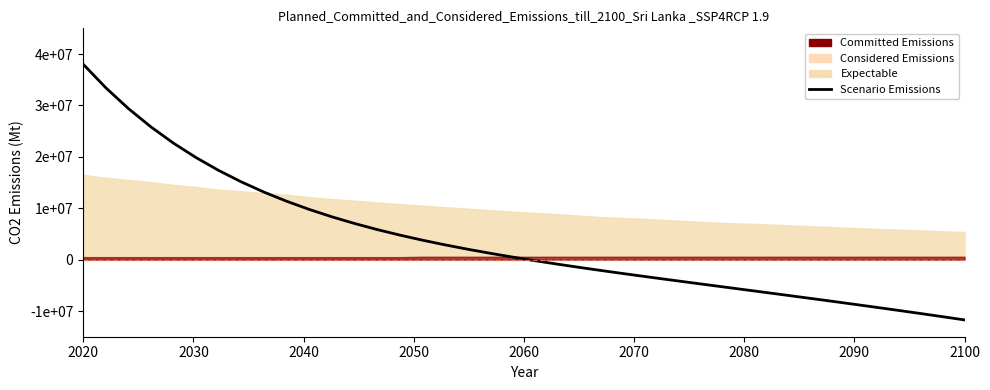

What is the difference between the second highest and second lowest values?

44519114.0